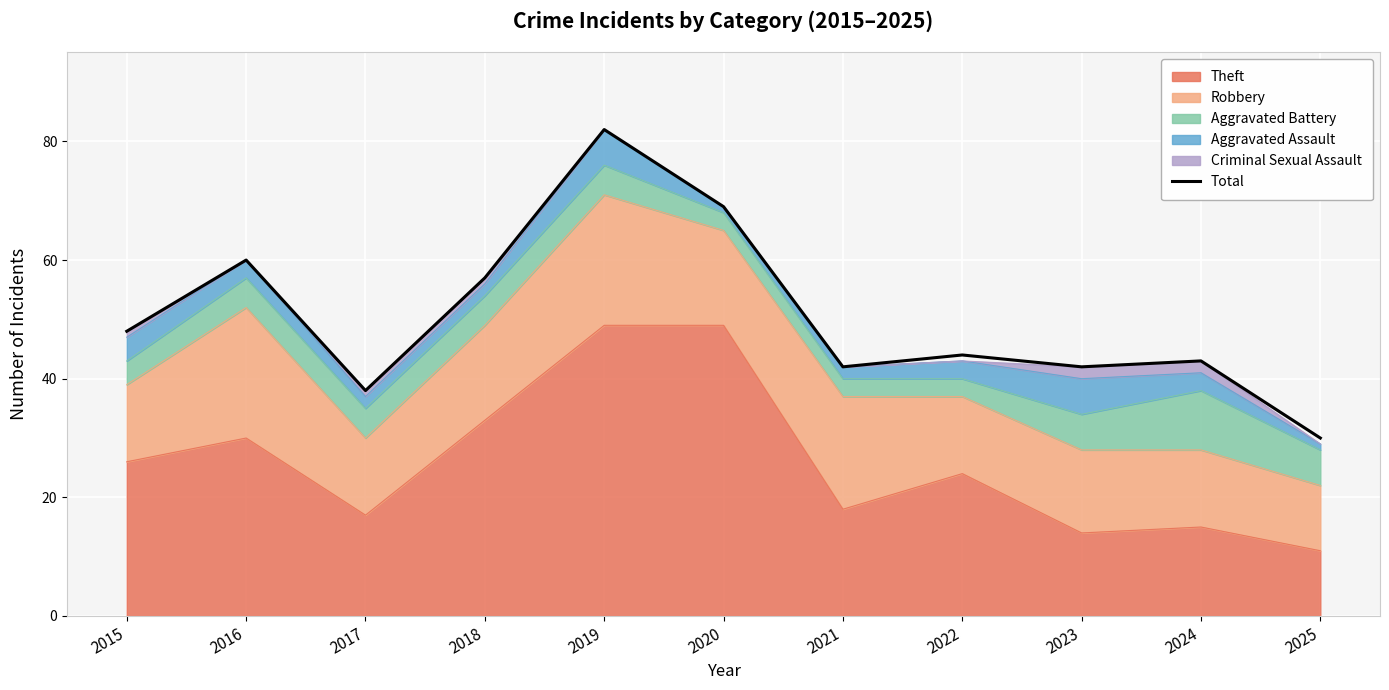

The value at 2023 is 42. True or false?

True